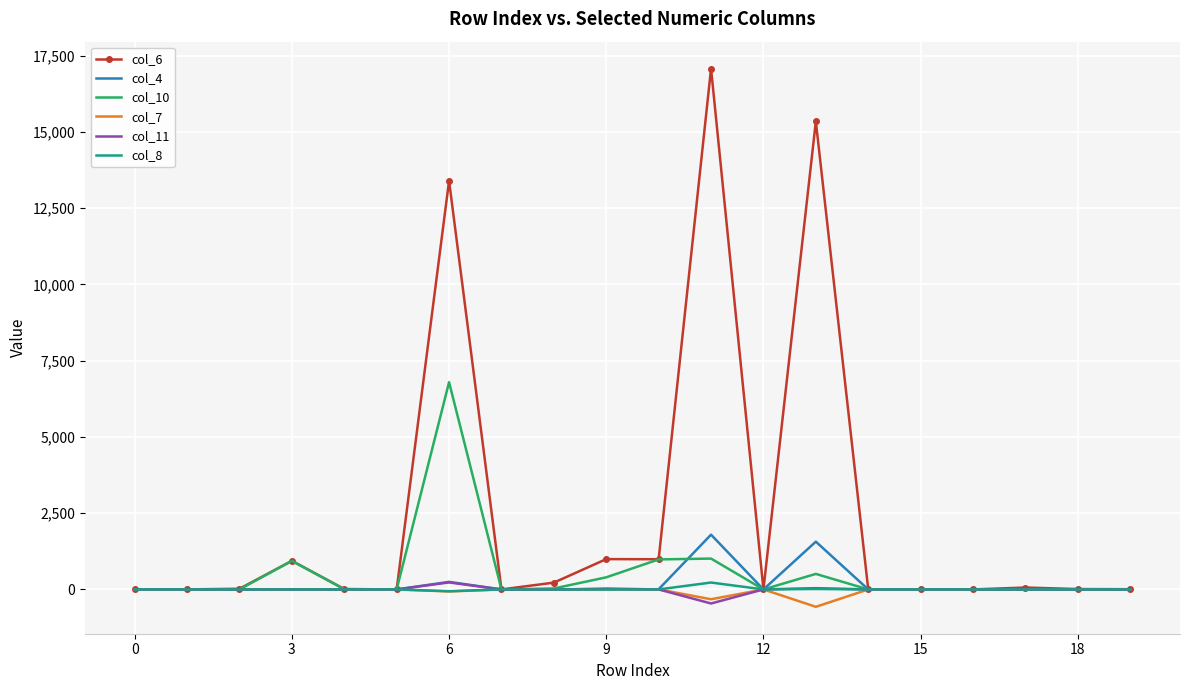

How many distinct data groups are displayed?

6